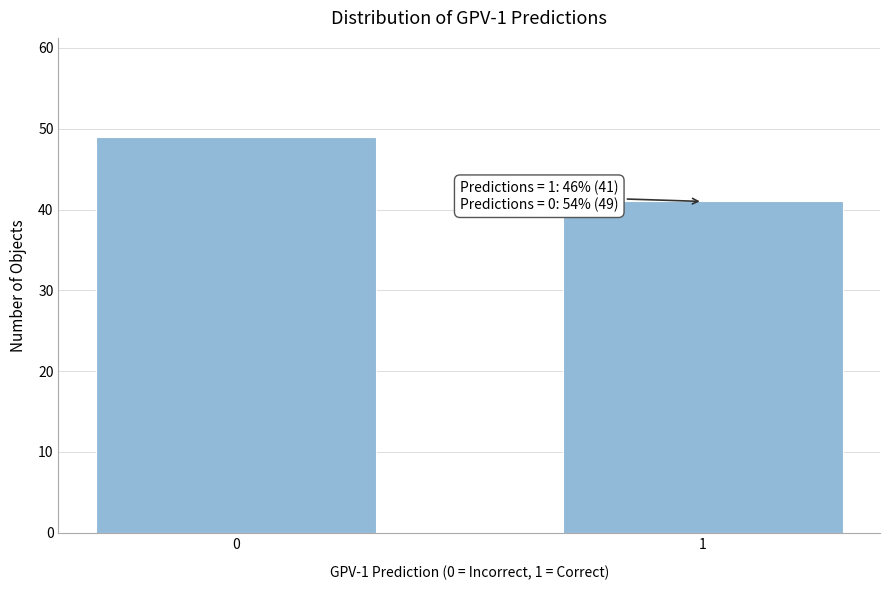

Reading left to right, what are all the values shown in this chart?

0=49	1=41